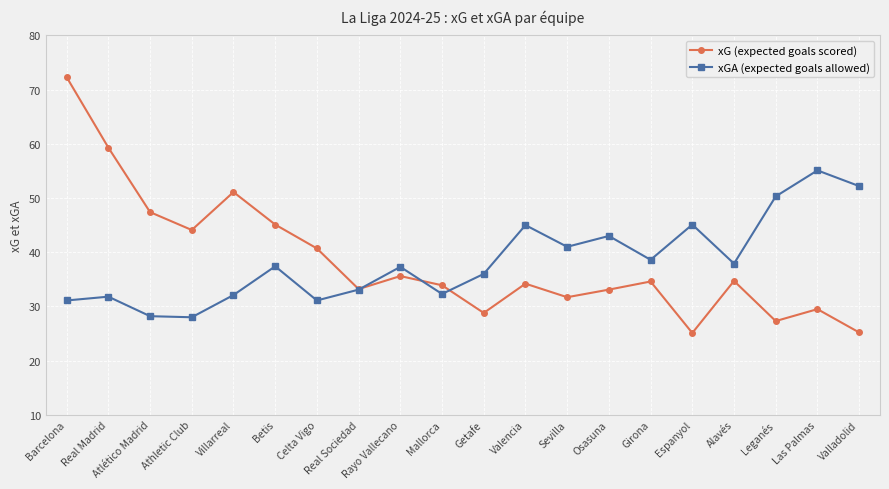

Rank the series at Barcelona from highest to lowest value.

xG (expected goals scored), xGA (expected goals allowed)